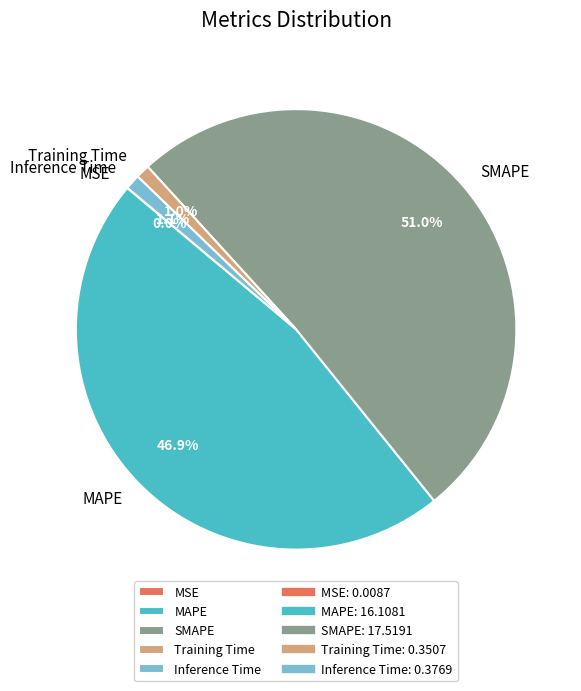

Which category has the biggest portion of the pie?

SMAPE